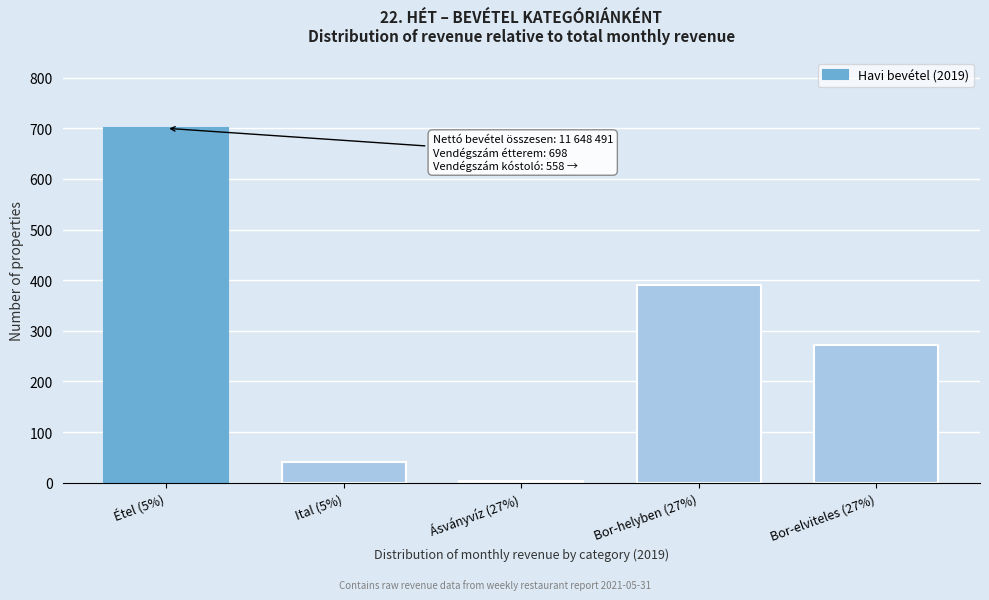

Reading left to right, extract all data points from this chart.

Étel (5%)=700	Ital (5%)=40	Ásványvíz (27%)=3	Bor-helyben (27%)=391	Bor-elviteles (27%)=272